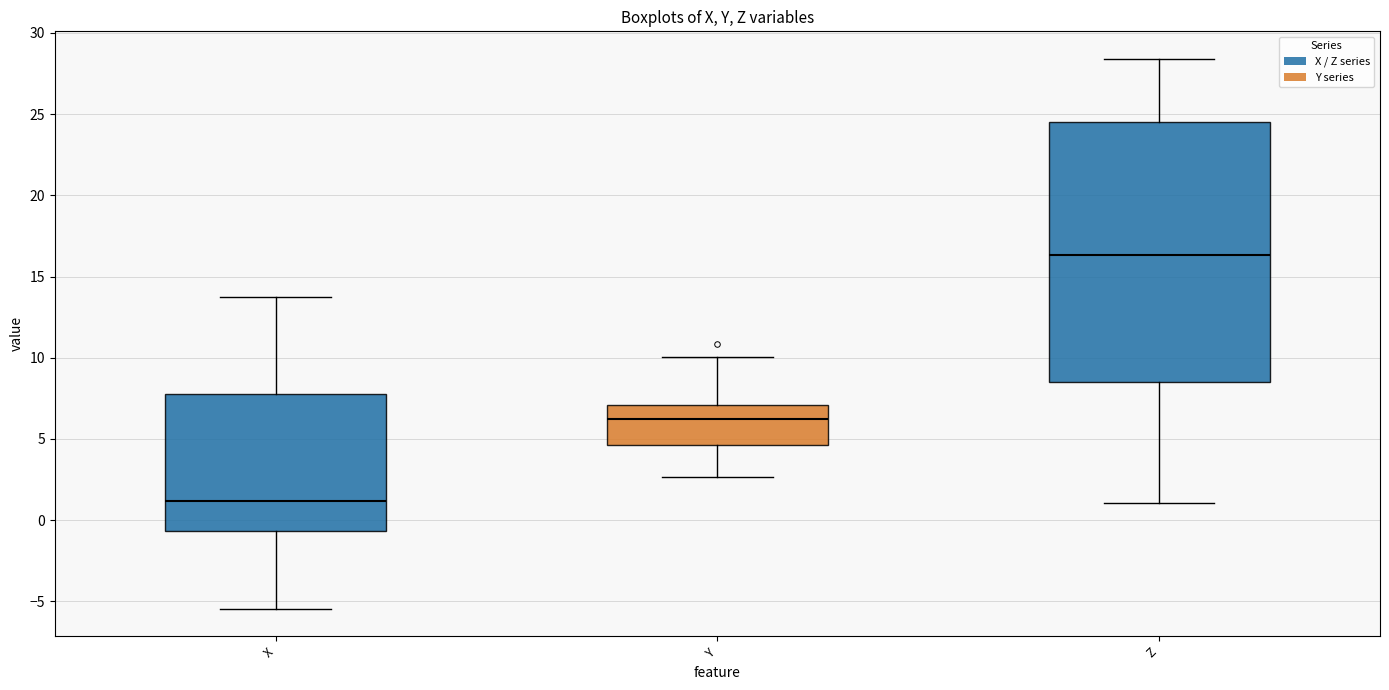

Which box has the highest median line?

Z